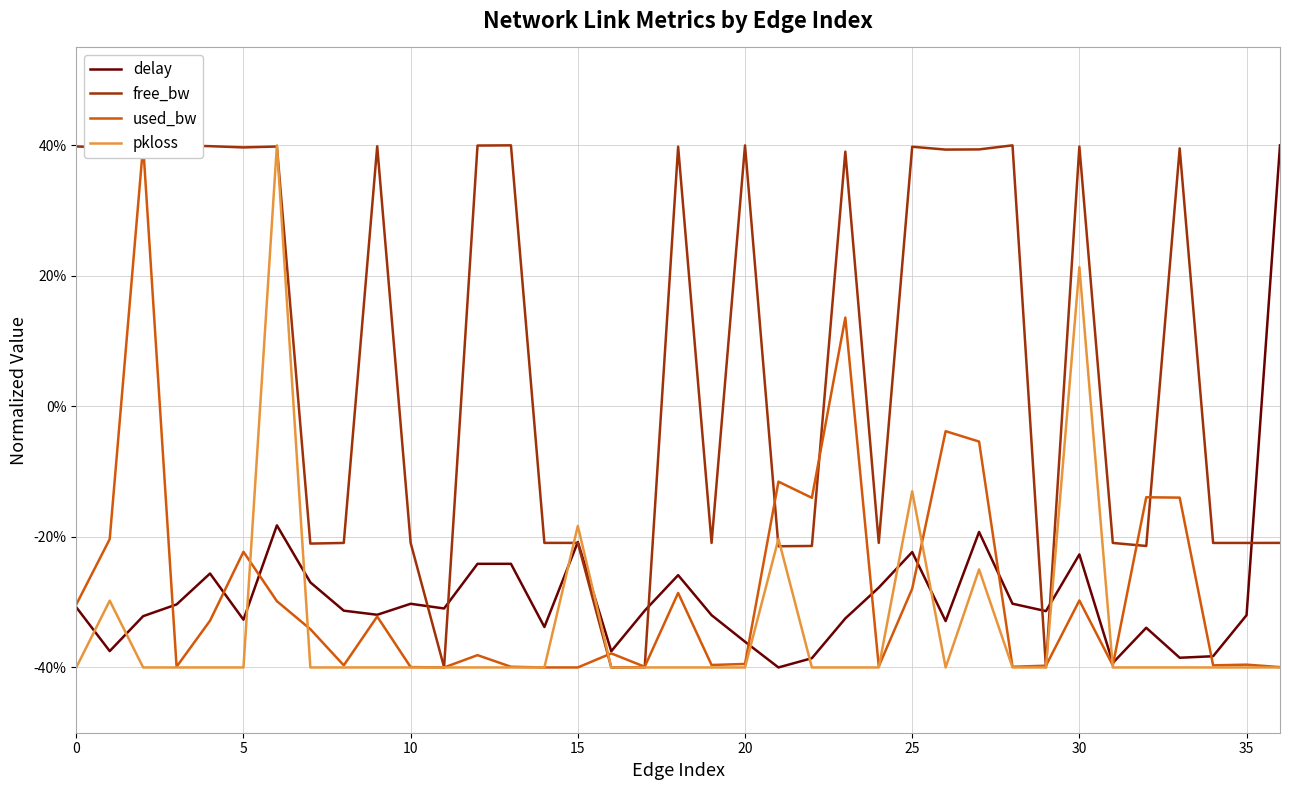

Reading right to left, what are all the values shown in this chart?

delay: 40.0	-32.0	-38.3	-38.5	-33.9	-39.3	-22.7	-31.4	-30.2	-19.2	-32.9	-22.3	-27.8	-32.5	-38.6	-40.0	-36.1	-32.0	-25.9	-31.3	-37.5	-20.8	-33.8	-24.1	-24.1	-31.0	-30.2	-31.9	-31.3	-27.0	-18.2	-32.7	-25.6	-30.3	-32.1	-37.5	-30.8
free_bw: -20.9	-20.9	-20.9	39.5	-21.4	-20.9	39.8	-40.0	40.0	39.4	39.3	39.8	-20.9	39.0	-21.4	-21.4	40.0	-20.9	39.8	-40.0	-40.0	-20.9	-20.9	40.0	40.0	-40.0	-20.9	39.9	-20.9	-21.0	39.8	39.7	39.9	40.0	38.6	39.6	39.8
used_bw: -39.9	-39.6	-39.7	-14.0	-13.9	-39.7	-29.7	-39.7	-39.9	-5.4	-3.8	-27.9	-39.8	13.6	-14.0	-11.5	-39.5	-39.6	-28.6	-39.9	-37.8	-40.0	-40.0	-39.9	-38.1	-40.0	-39.9	-32.2	-39.7	-34.1	-29.8	-22.3	-32.8	-39.9	40.0	-20.3	-30.4
pkloss: -40.0	-40.0	-40.0	-40.0	-40.0	-40.0	21.3	-40.0	-40.0	-25.0	-40.0	-13.0	-40.0	-40.0	-40.0	-20.3	-40.0	-40.0	-40.0	-40.0	-40.0	-18.3	-40.0	-40.0	-40.0	-40.0	-40.0	-40.0	-40.0	-40.0	40.0	-40.0	-40.0	-40.0	-40.0	-29.8	-40.0